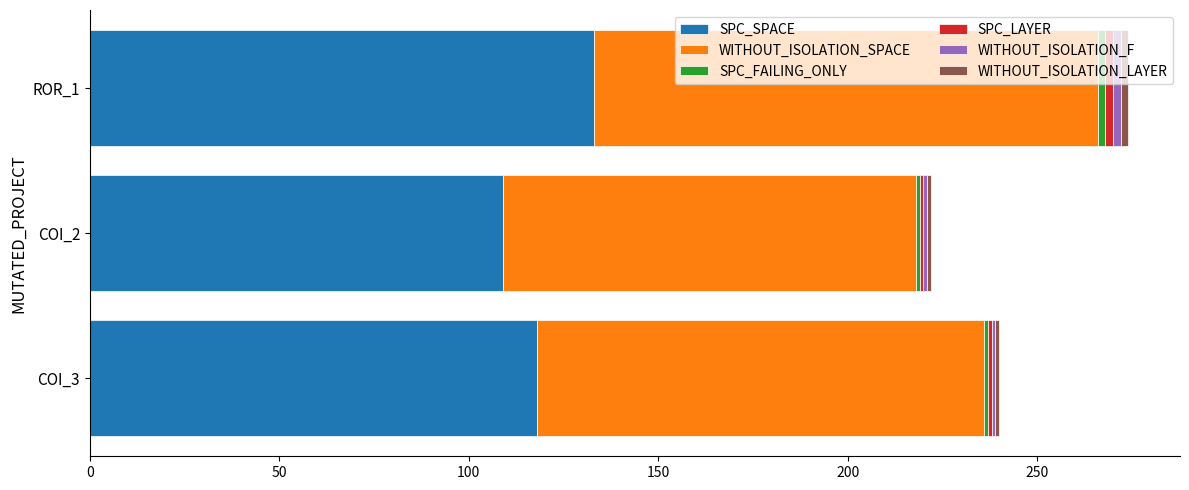

Count the number of data series in this chart.

6